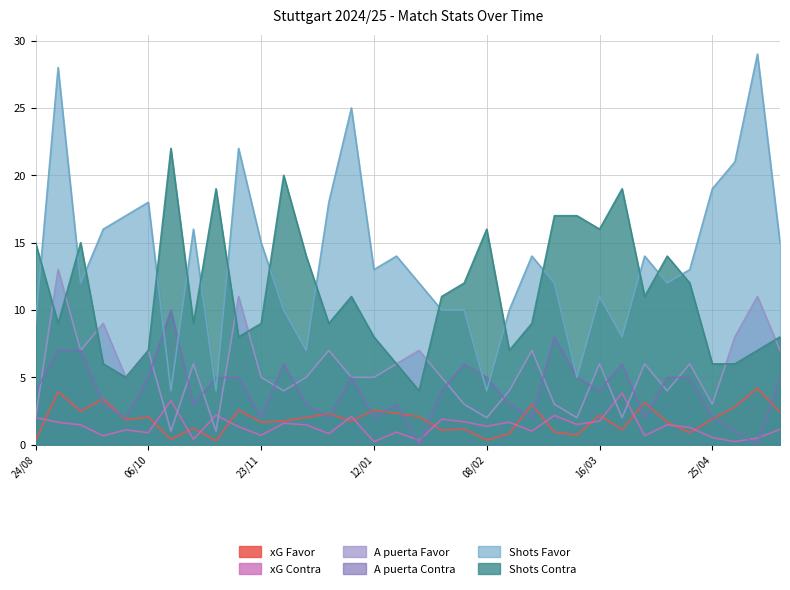

Which category has the lowest value in the Shots Favor series?

19/10